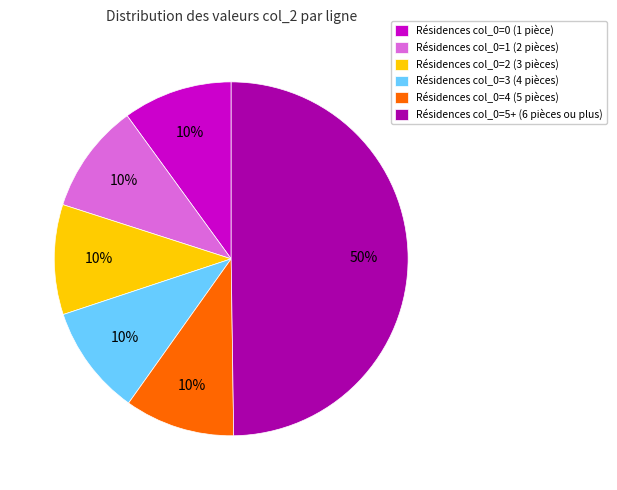

Count the number of slices in the pie.

6